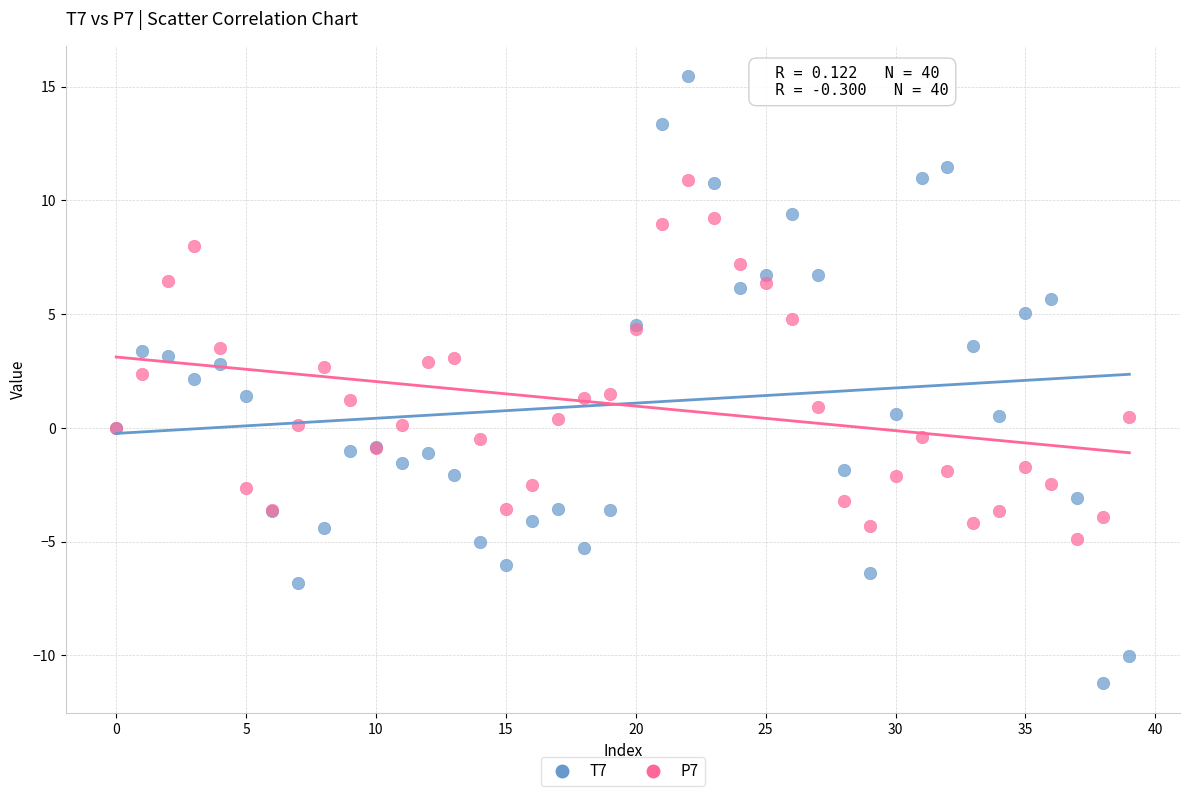

Which series contains the highest Y value?

T7